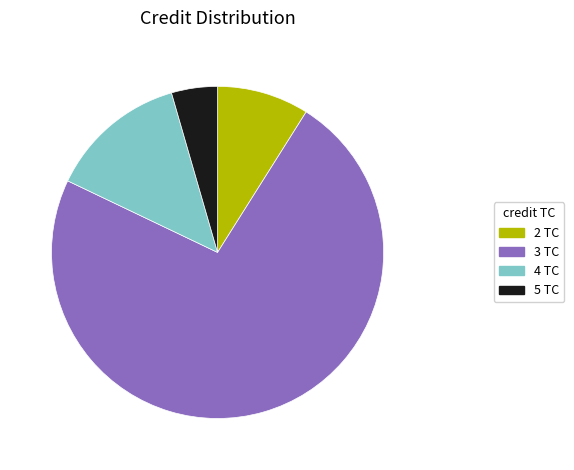

What is the ratio of the value at 3 TC to the value at 5 TC?

16.3